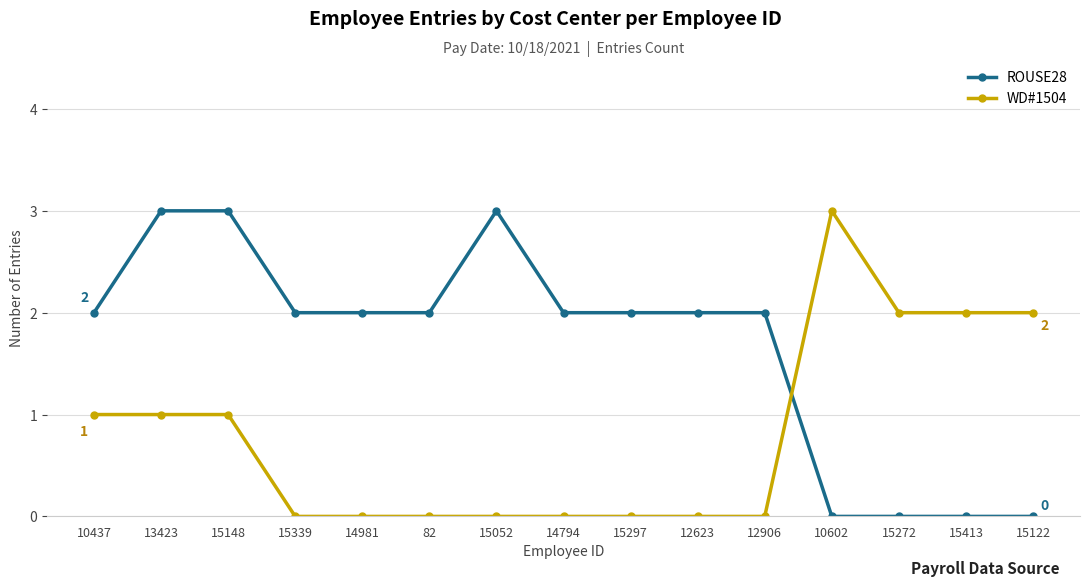

At which label does WD#1504 reach its peak?

10602